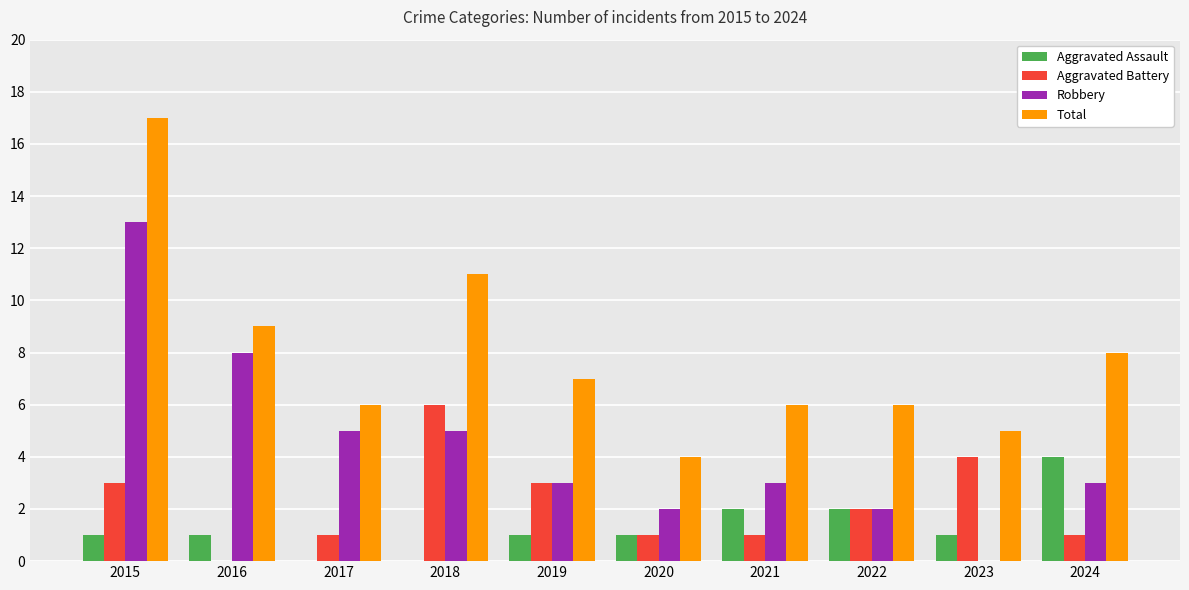

What is the approximate value of Total at 2023?

5